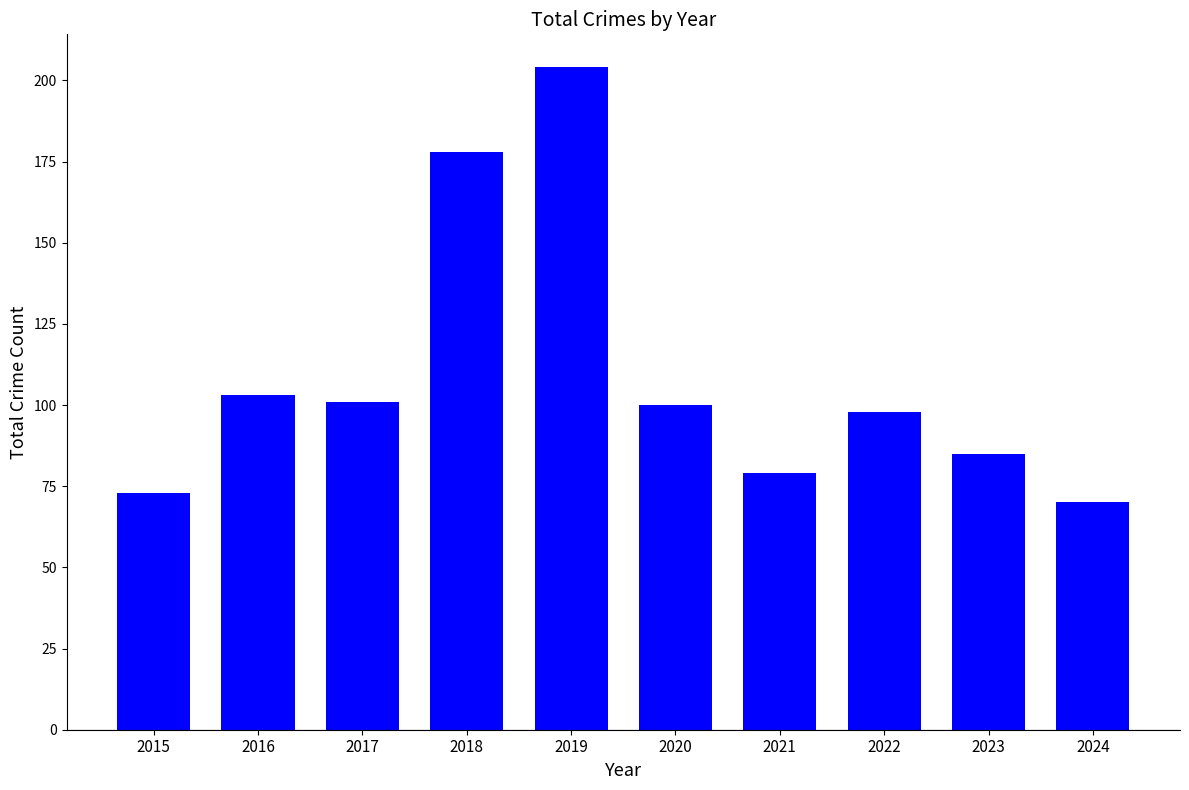

The chart shows a value of 63 at 2022. True or false?

False